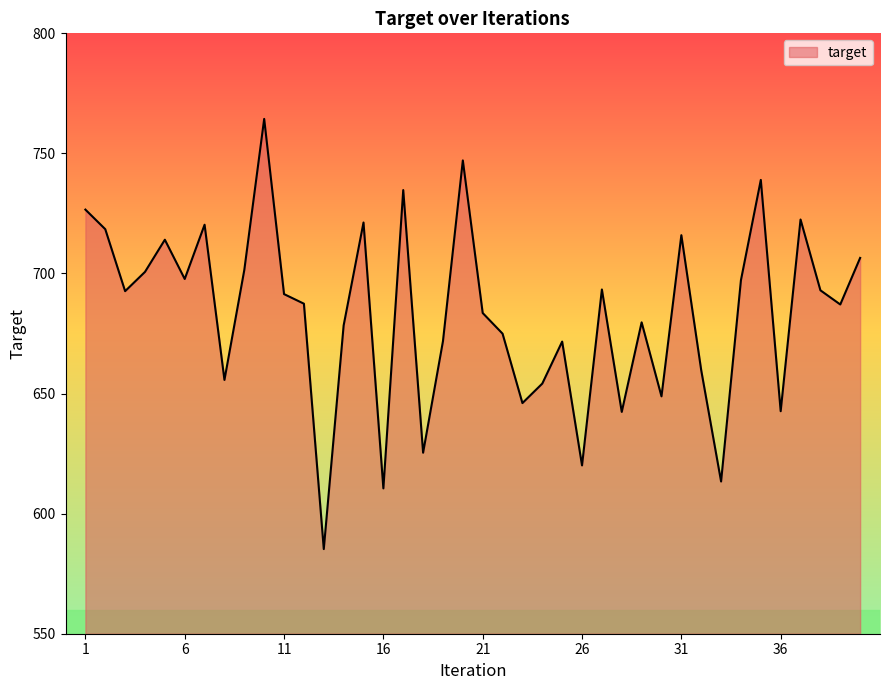

What is the difference between the maximum and minimum values?

179.1